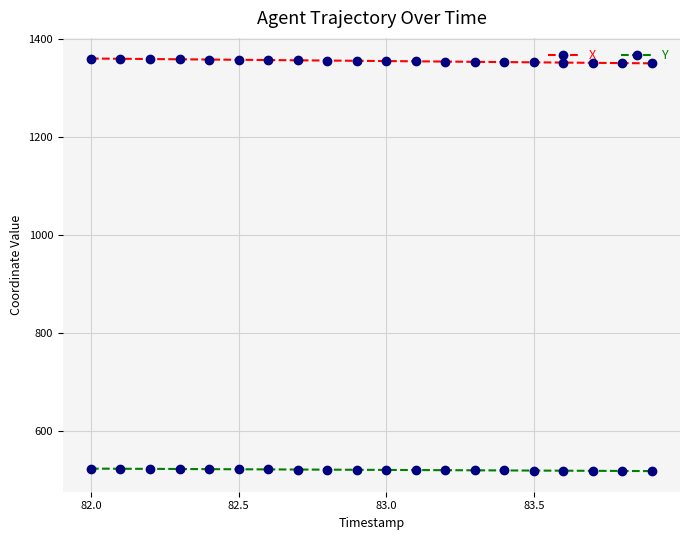

List the series in order of their overall mean, lowest first.

Y, X